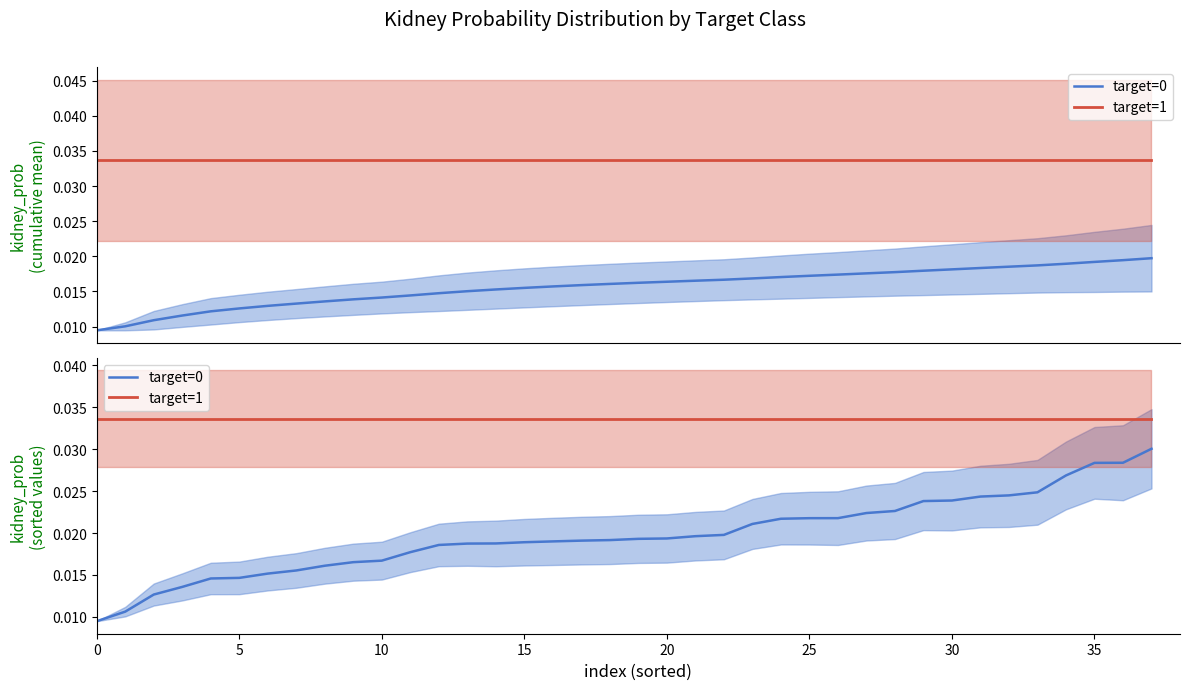

At how many categories does at least one series exceed 0?

38